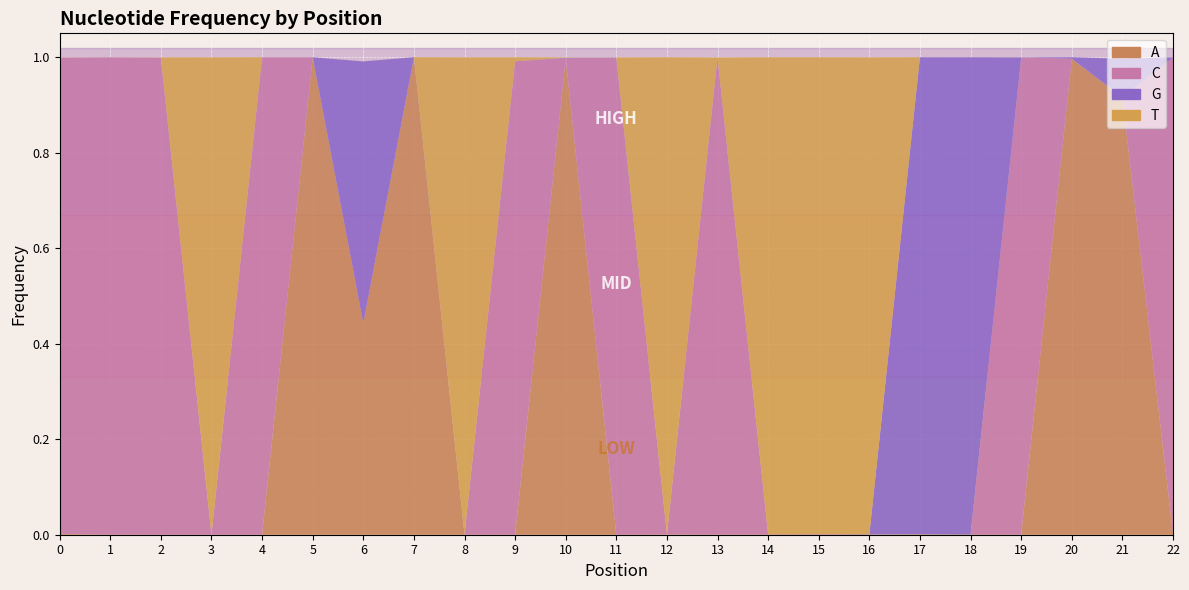

At 1, list the series in order from smallest to largest.

G, A, T, C